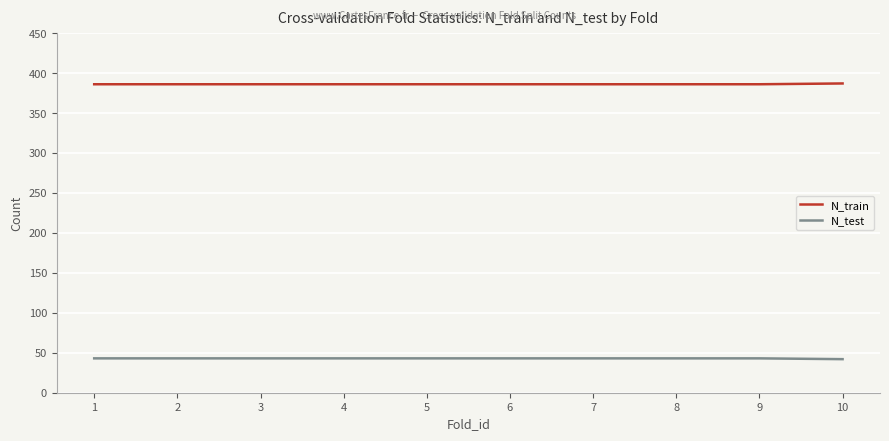

True or false: N_test and N_train cross at least once.

False